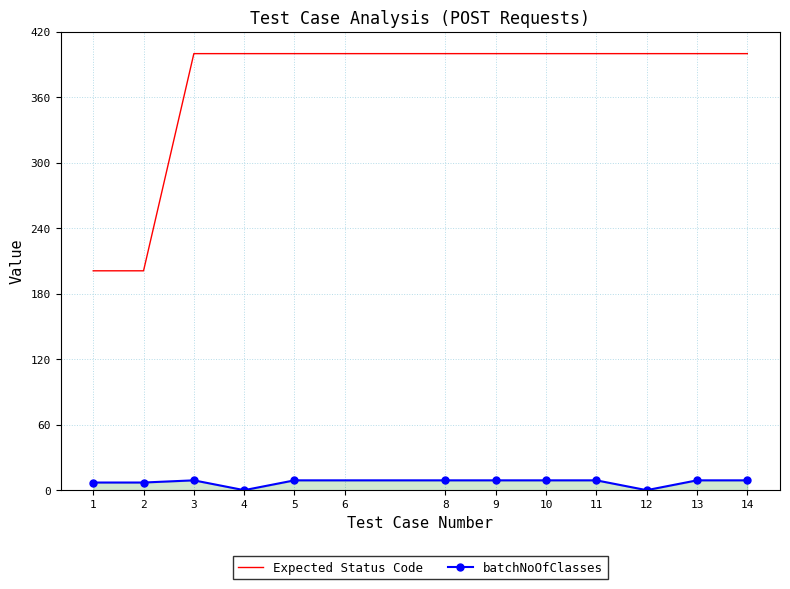

Reading left to right, list all the values displayed in this chart.

201	201	400	400	400	400	400	400	400	400	400	400	400